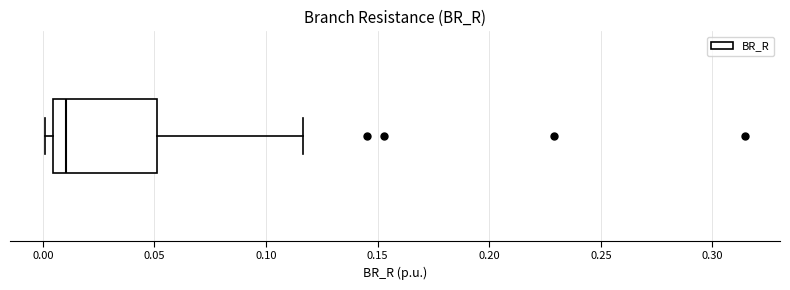

Where is the right edge of the box on the x-axis? The values are not printed on the chart, so give them approximately, as read against the axis.

0.050